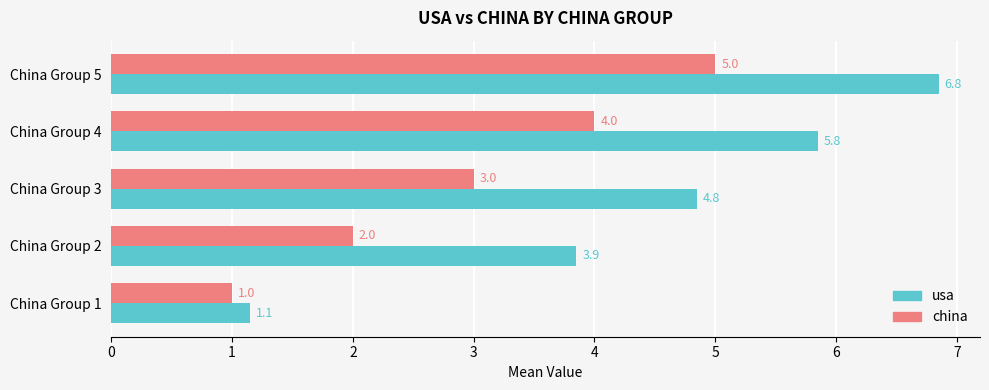

Rank the series by their average value, from highest to lowest.

usa, china